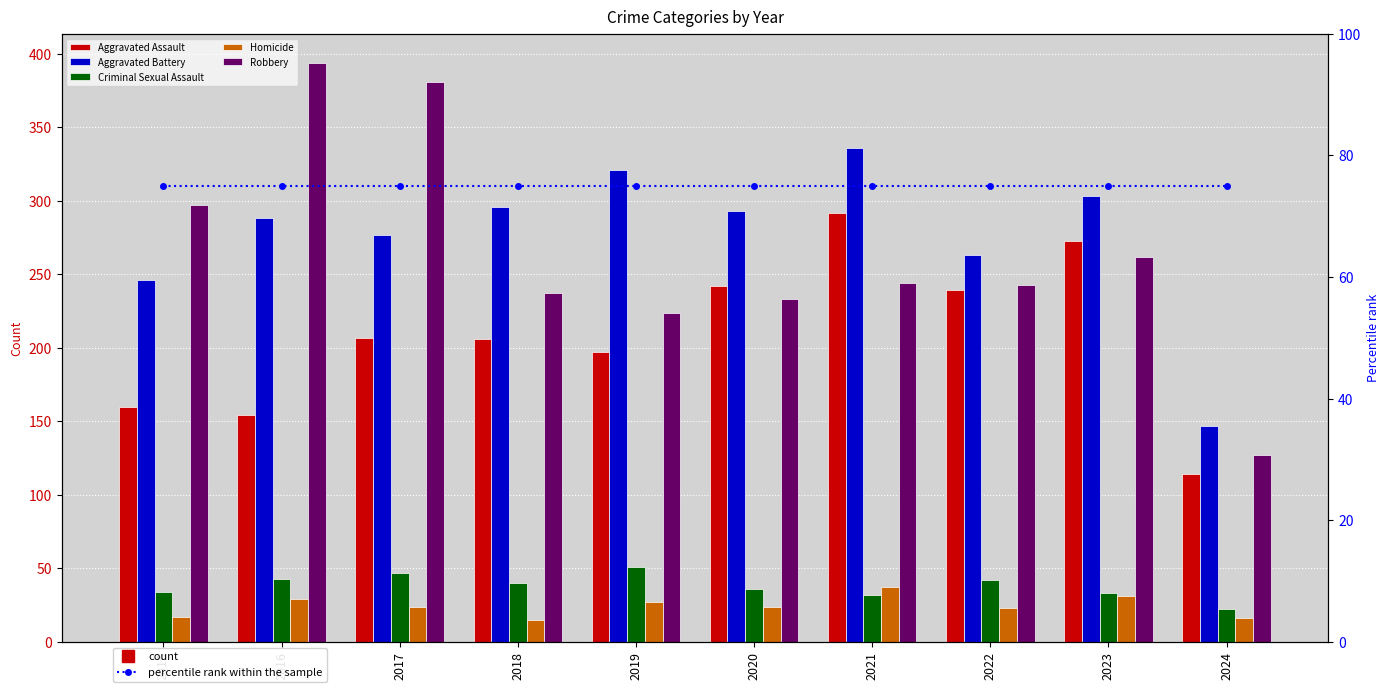

Reading left to right, transcribe all the data shown in this chart.

Aggravated Assault: 160	154	207	206	197	242	292	239	273	114
Aggravated Battery: 246	288	277	296	321	293	336	263	303	147
Criminal Sexual Assault: 34	43	47	40	51	36	32	42	33	22
Homicide: 17	29	24	15	27	24	37	23	31	16
Robbery: 297	394	381	237	224	233	244	243	262	127
percentile rank within the sample: 75	75	75	75	75	75	75	75	75	75